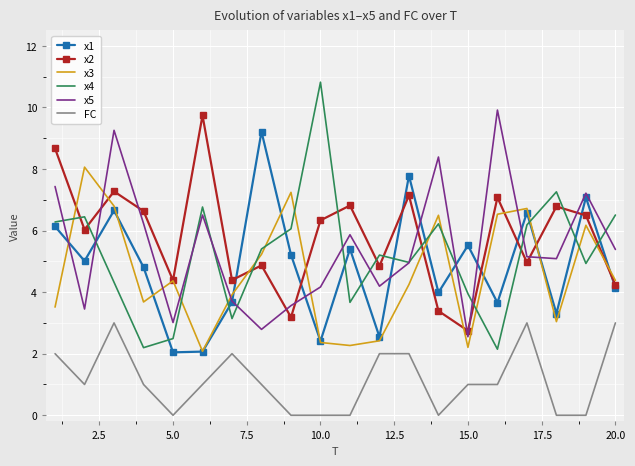

What is the greatest value displayed?

10.8